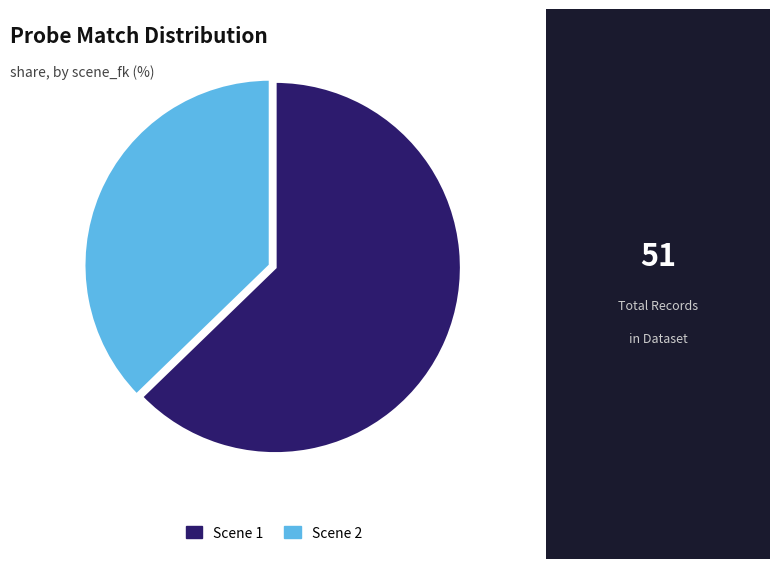

How many segments does this pie chart have?

2